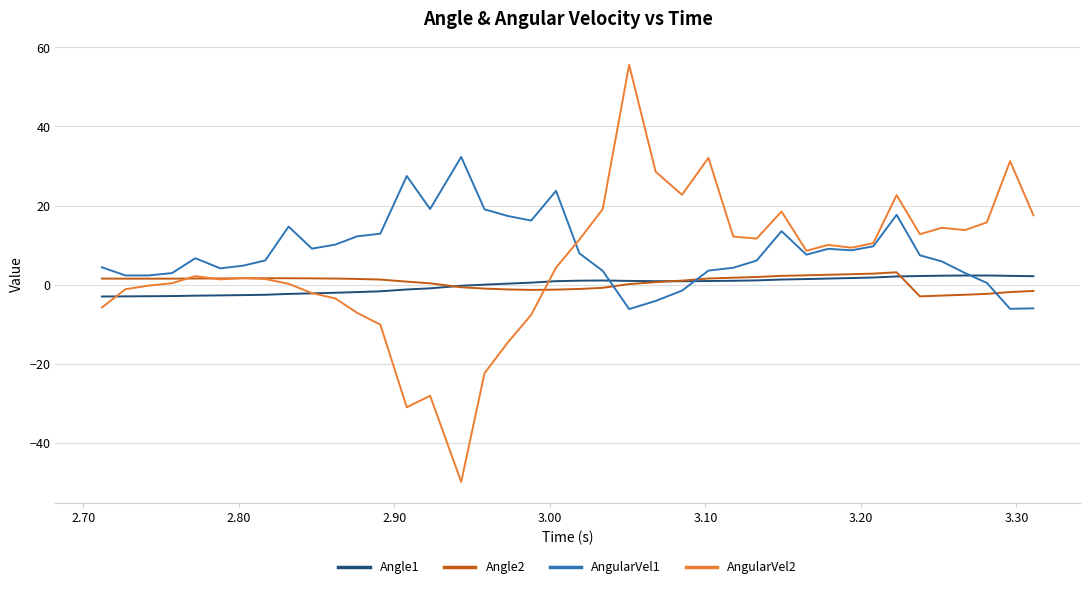

Which series has the largest range (max minus min)?

AngularVel2